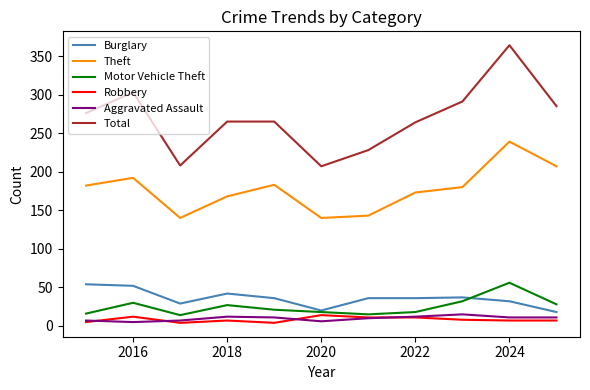

Which series has the largest range (max minus min)?

Total